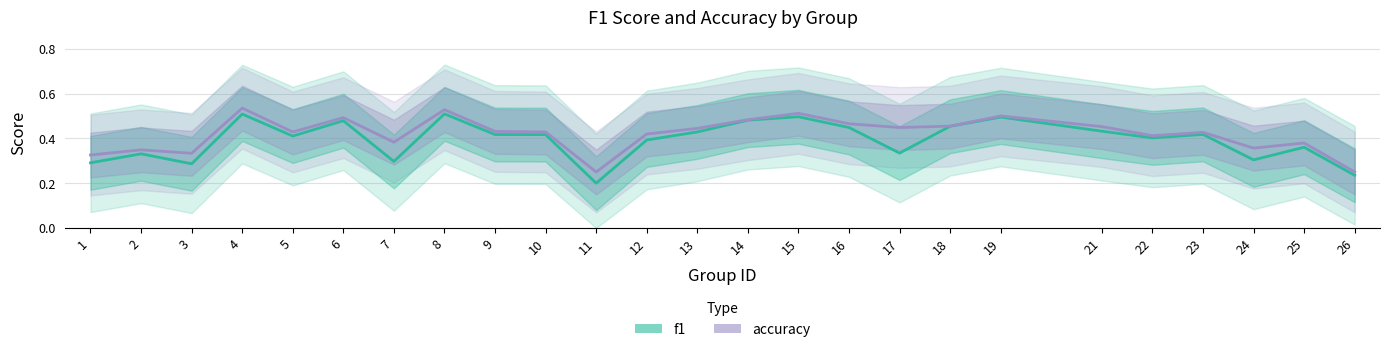

At how many categories does at least one series exceed 0?

25